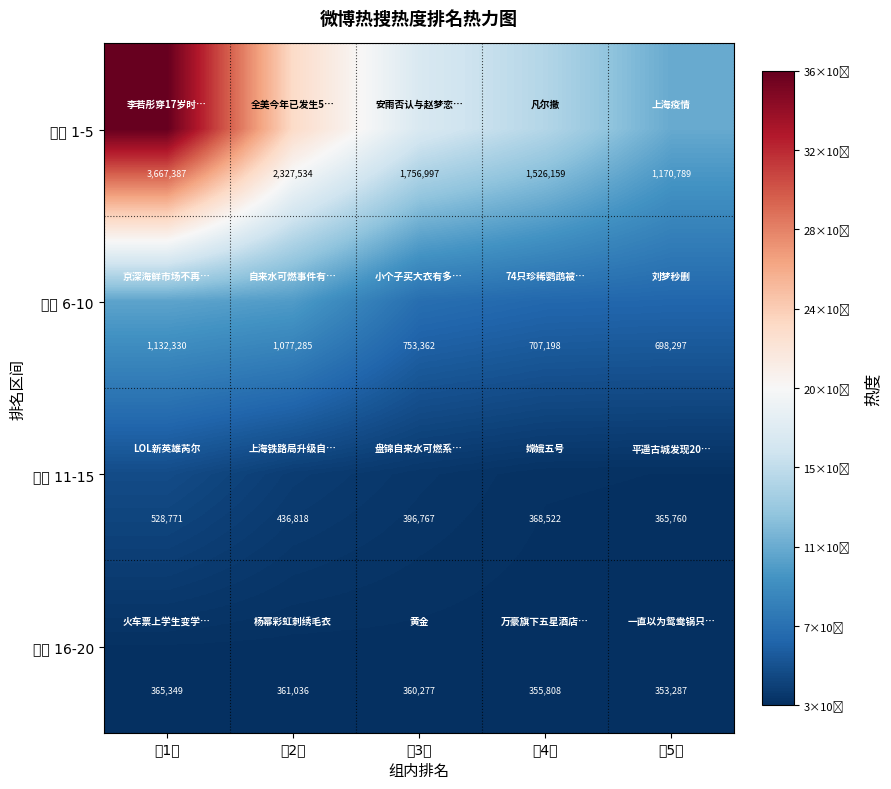

Between 第4名 and 第1名, which is larger?

第1名